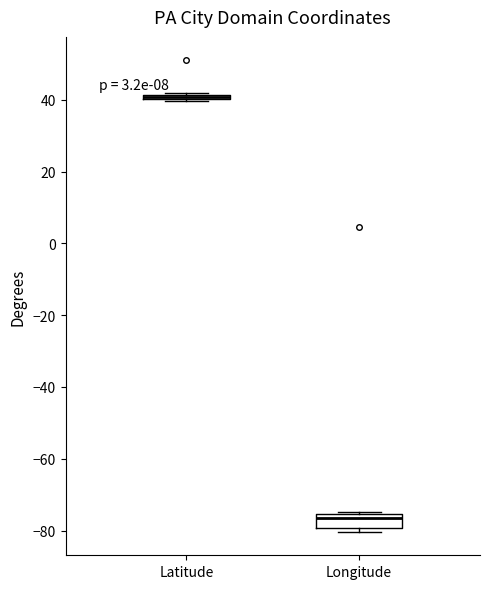

Where is the lower edge of the box for Longitude on the y-axis? The values are not printed on the chart, so give them approximately, as read against the axis.

-80